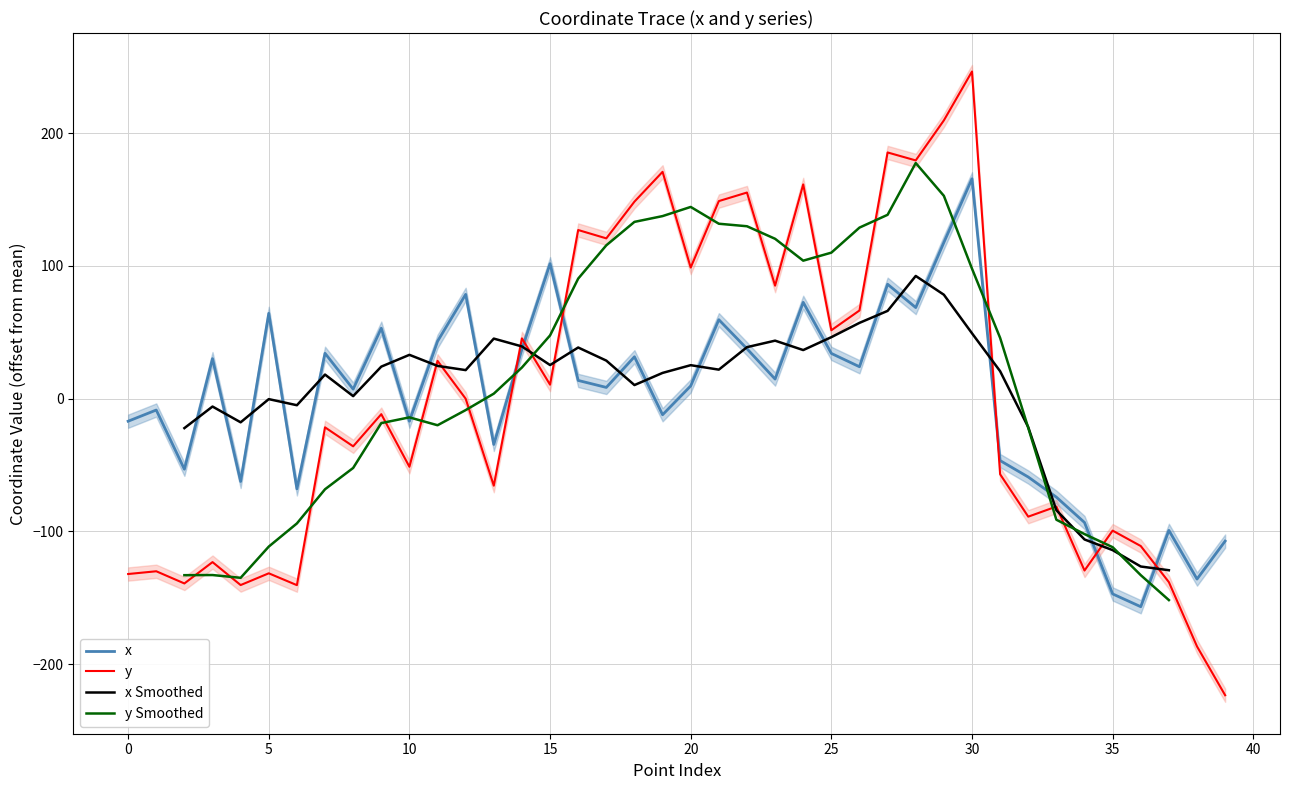

After their last crossing, which series has the higher values: x or y?

x